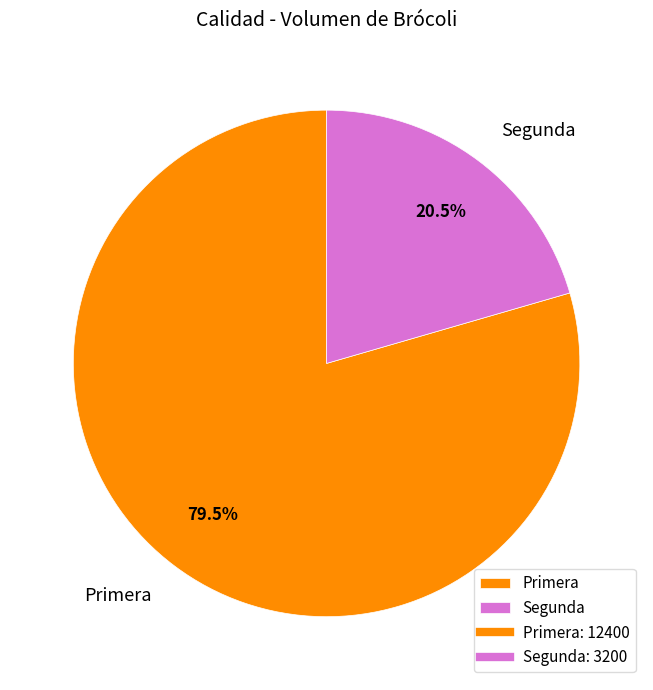

Which slice is the largest?

Primera